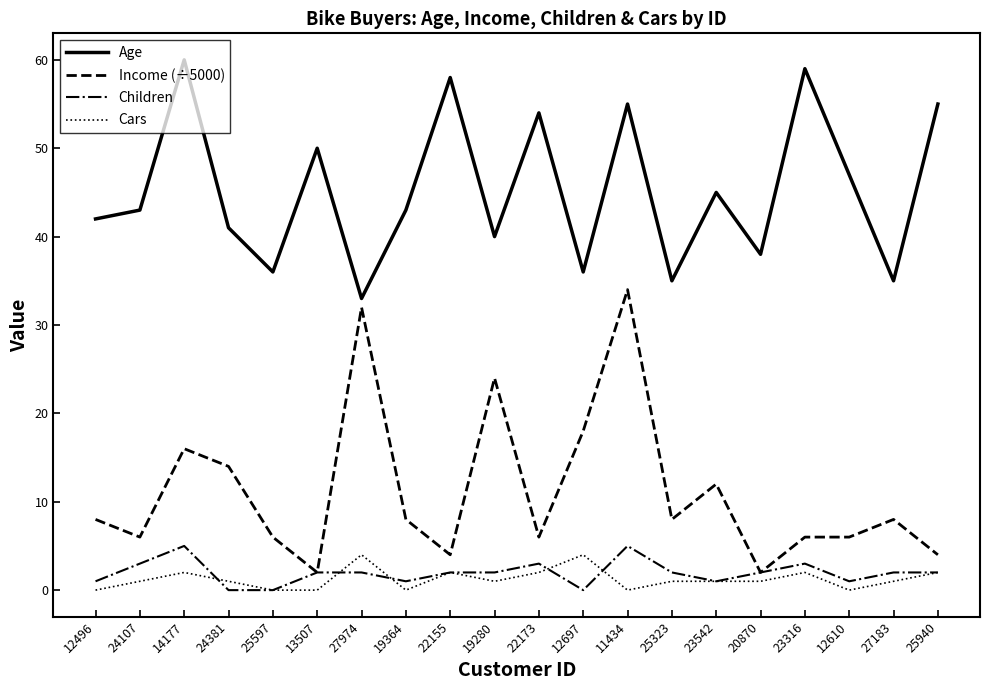

Which series has the largest total across all categories?

Age